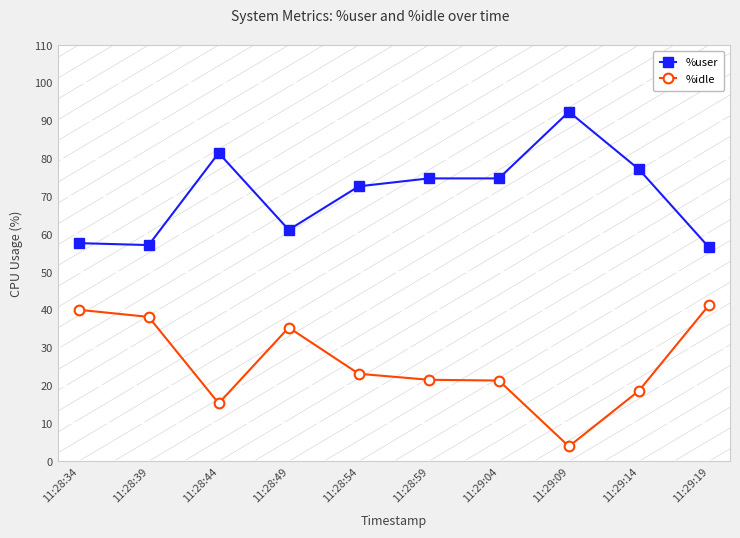

True or false: %idle has more than 1 interior local peaks.

False